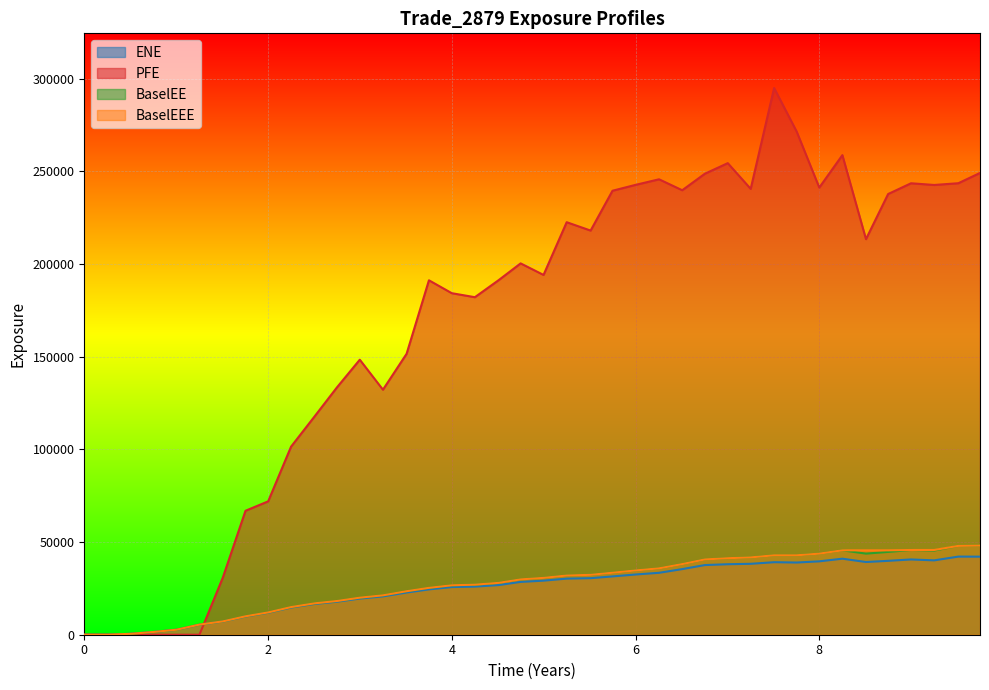

Count the number of categories in the chart.

40